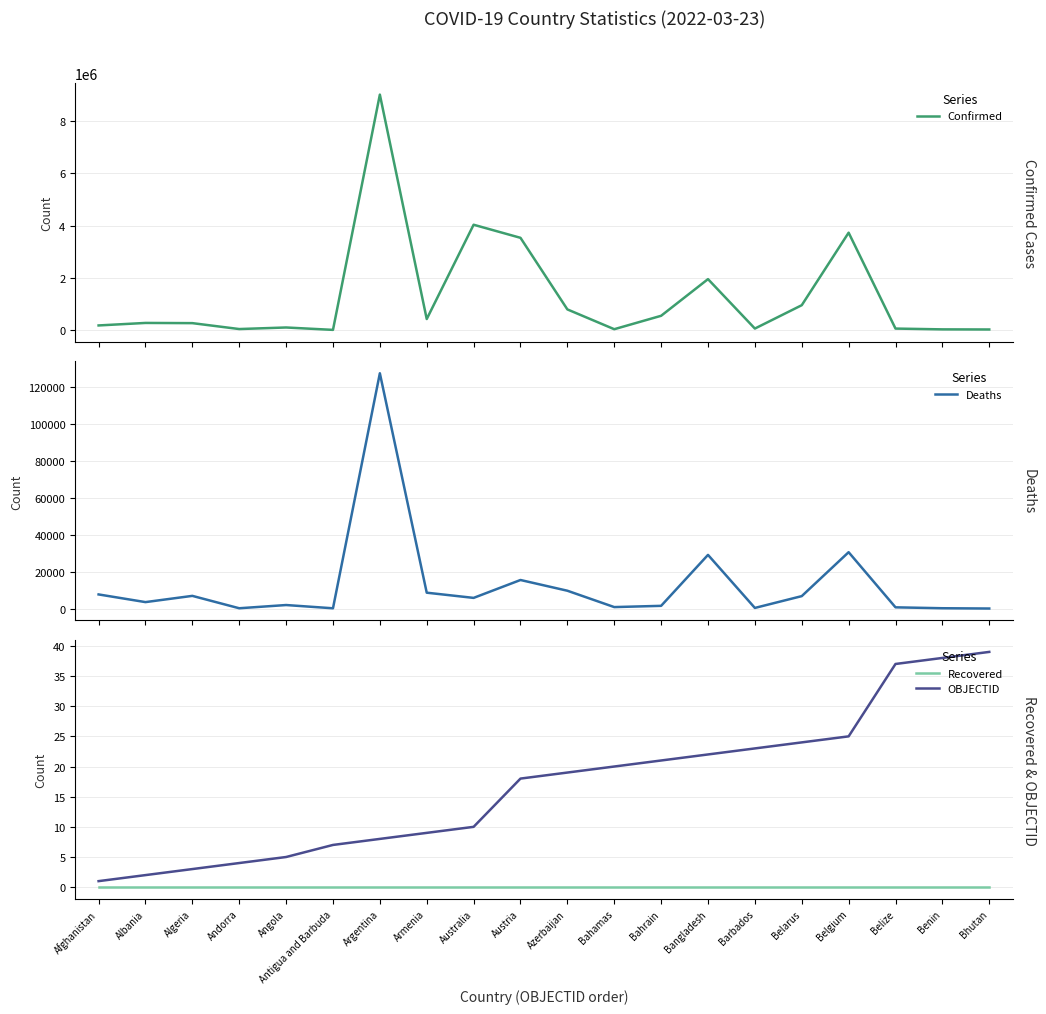

True or false: Recovered and Deaths cross at least once.

False